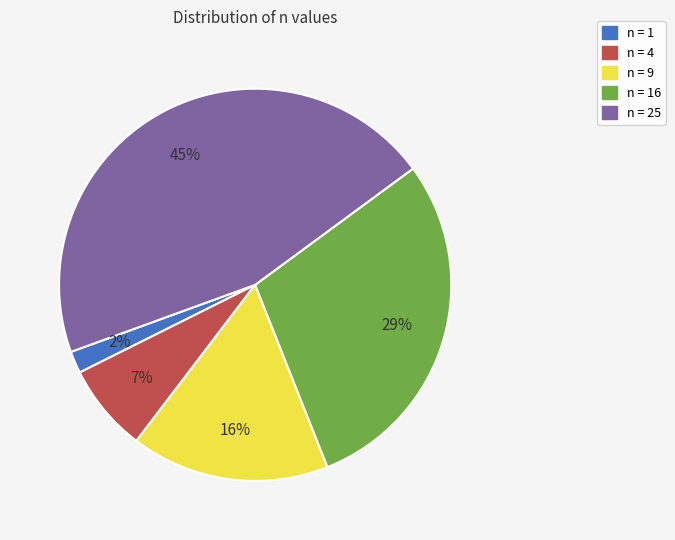

Is there any slice that represents more than half of the pie?

No